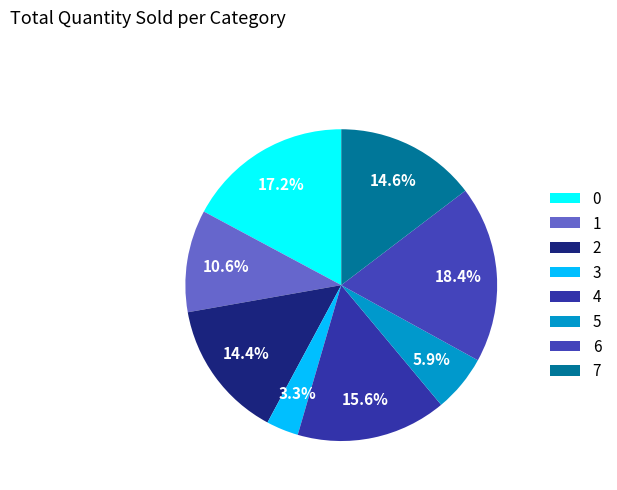

To the nearest percent, what percentage of the pie is 6?

18%